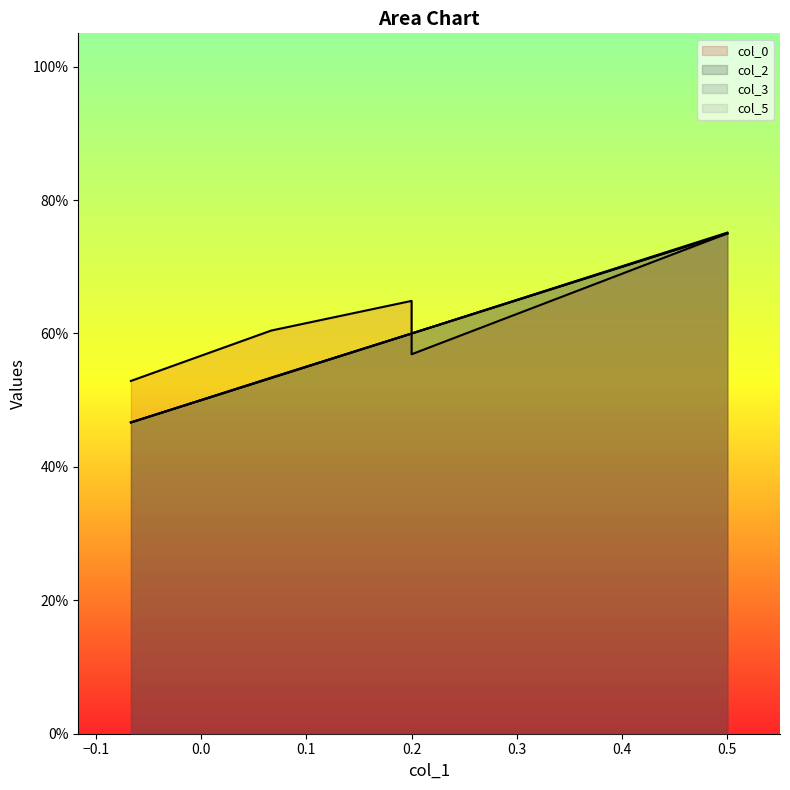

Between which two adjacent categories do col_0 and col_3 first intersect?

0.2 and 0.2